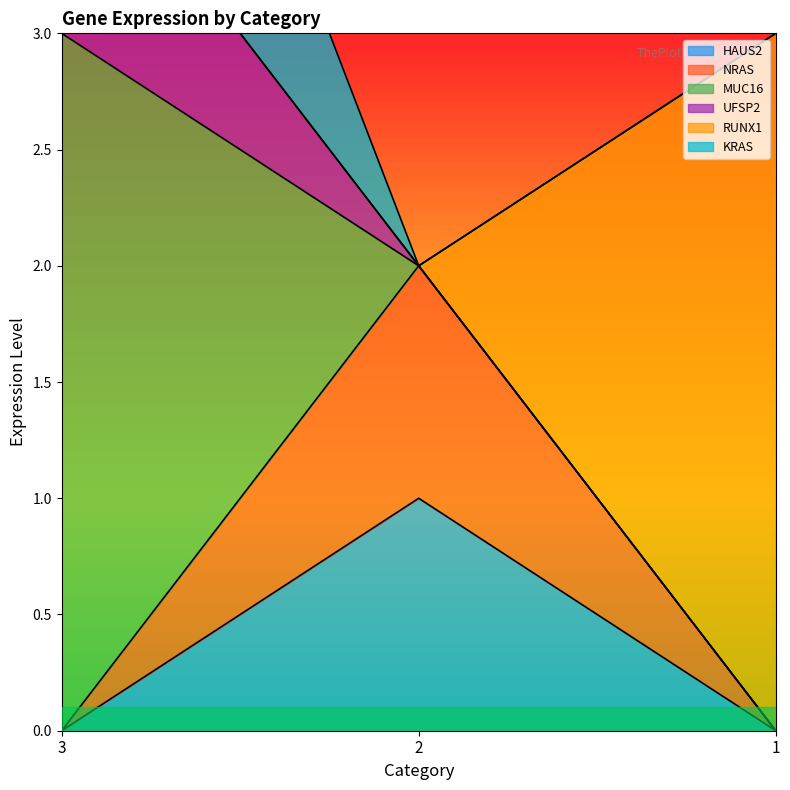

Does the chart have visible grid lines?

No